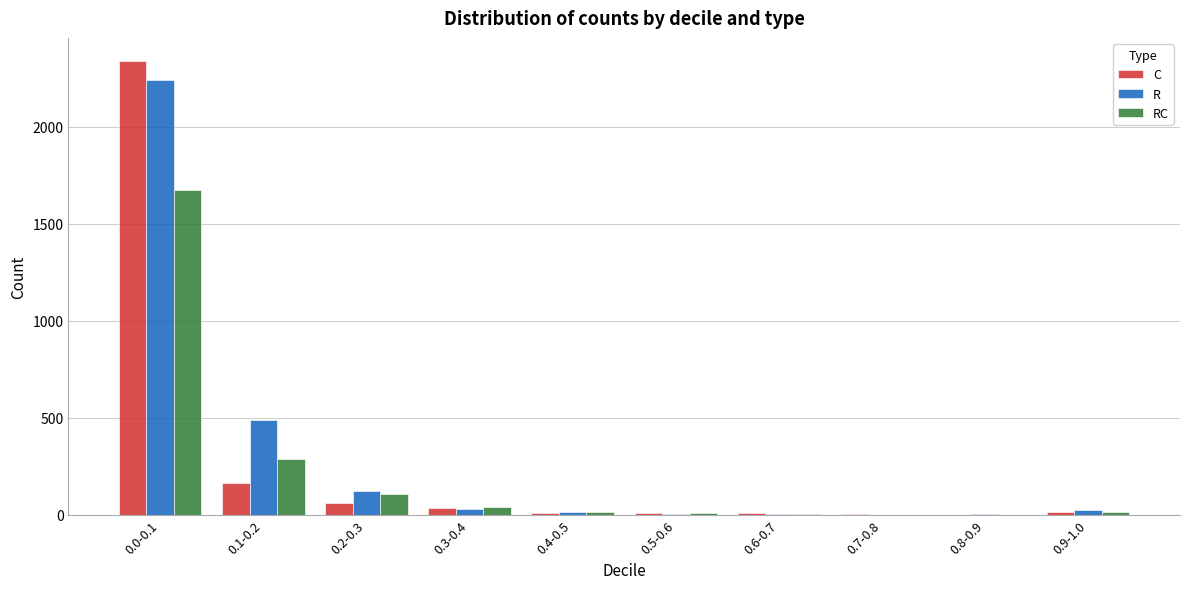

At which category is the sum across all series the highest?

0.0-0.1